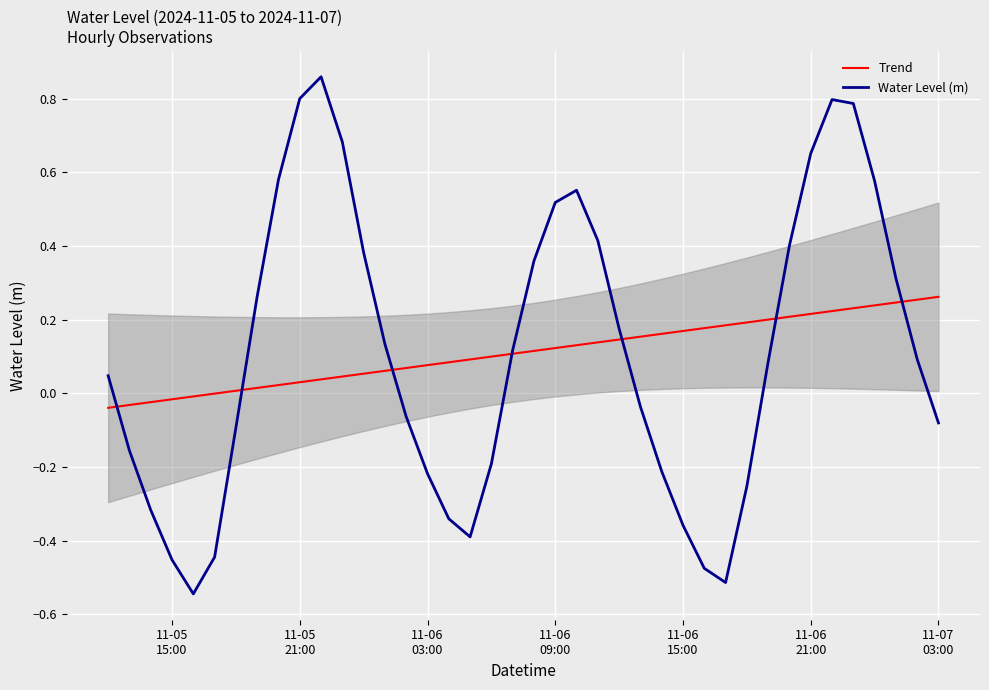

Is the value of Trend at 21 greater than the value of Water Level (m) at 34?

No